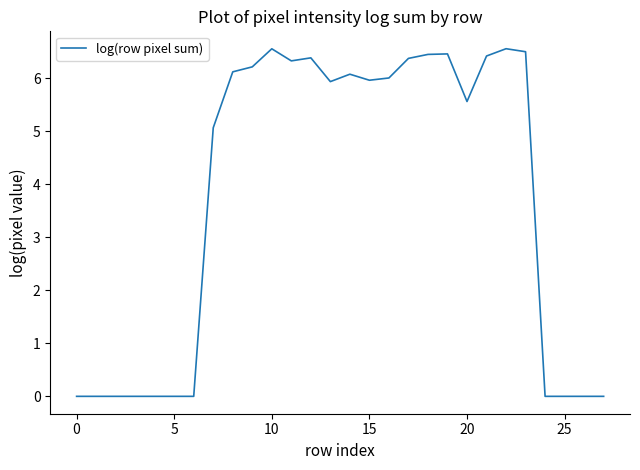

What is the maximum value shown in the chart?

6.6